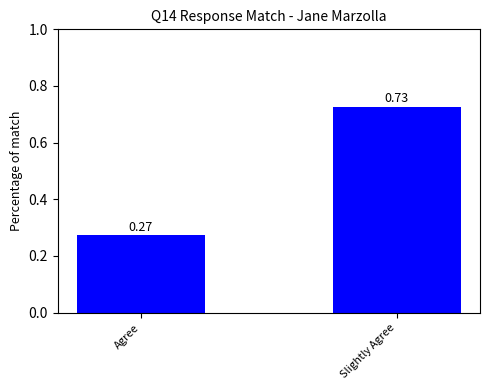

Count the values in the range 0 to 1.

2